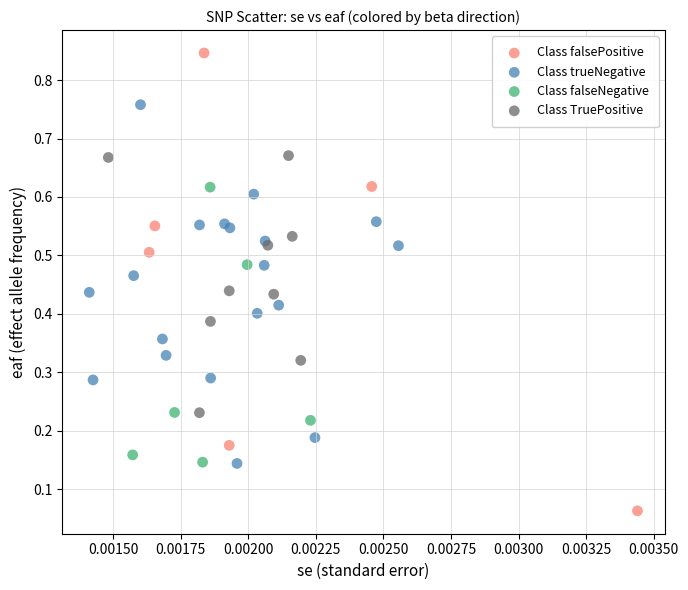

Which series contains the lowest Y value?

Class falsePositive